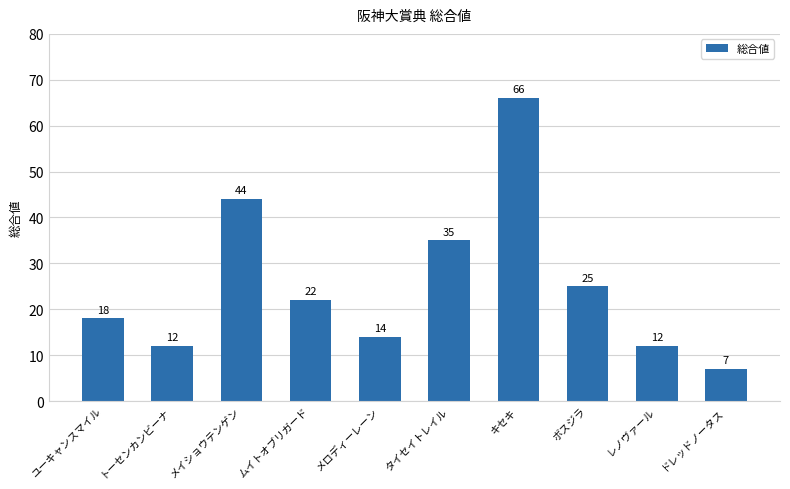

What is the difference between the second highest and second lowest values?

32